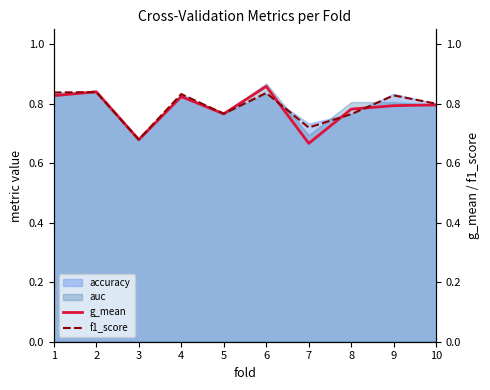

Count the f1_score values in the range 0 to 1.

10